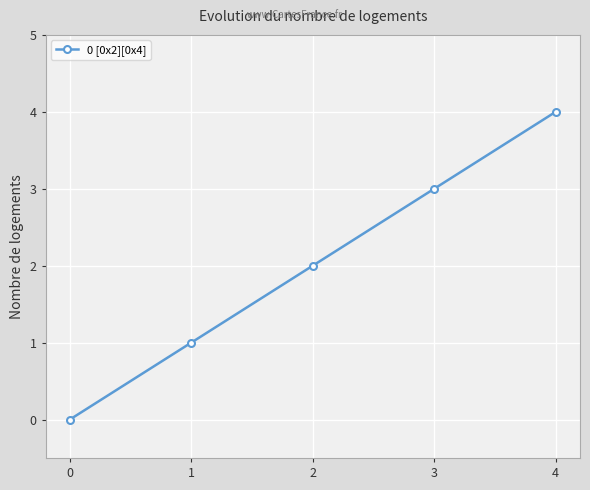

True or false: the data shows -1 at 0.

False